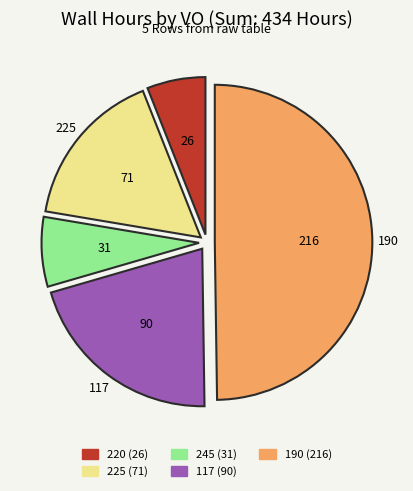

The 245 slice represents 7% of the pie. True or false?

True